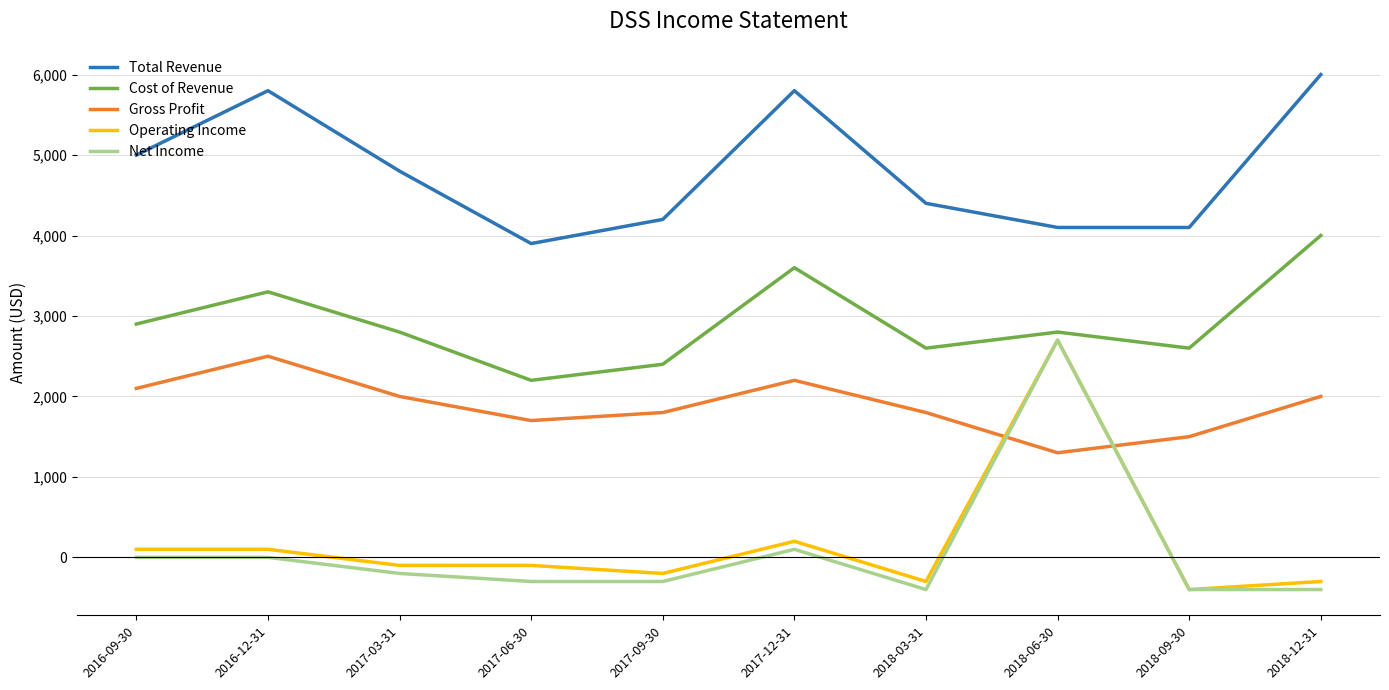

At which category is the sum across all series the highest?

2018-06-30